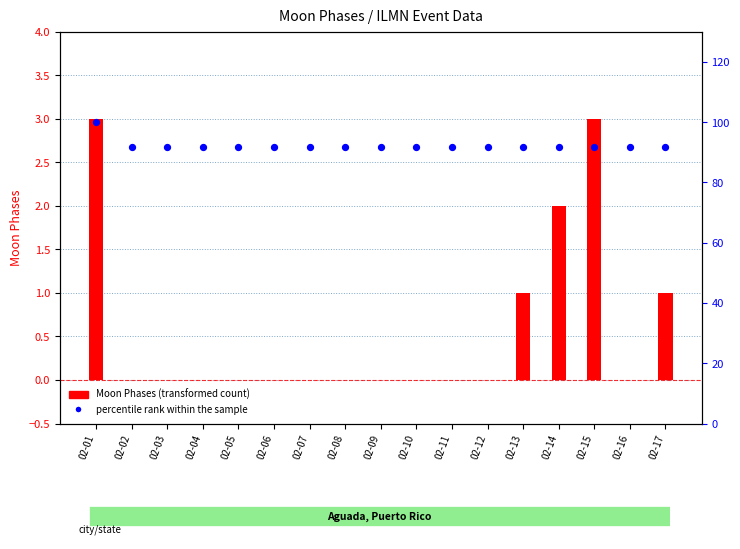

Which series contains the lowest Y value?

Moon Phases (transformed count)